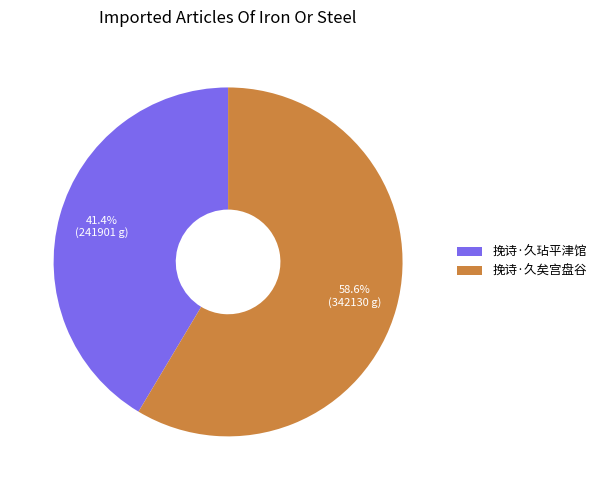

Which slice represents more than half of the pie?

挽诗·久矣宫盘谷